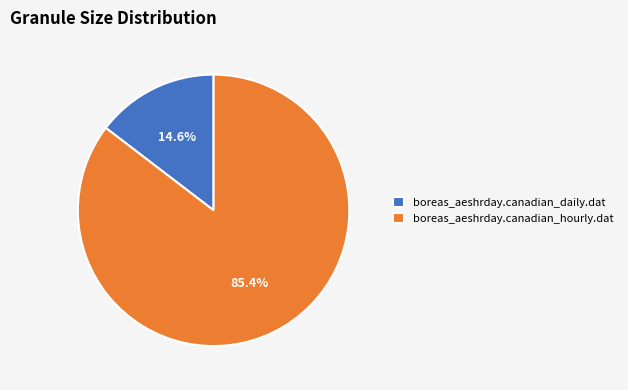

Is boreas_aeshrday.canadian_daily.dat the majority of the pie?

No